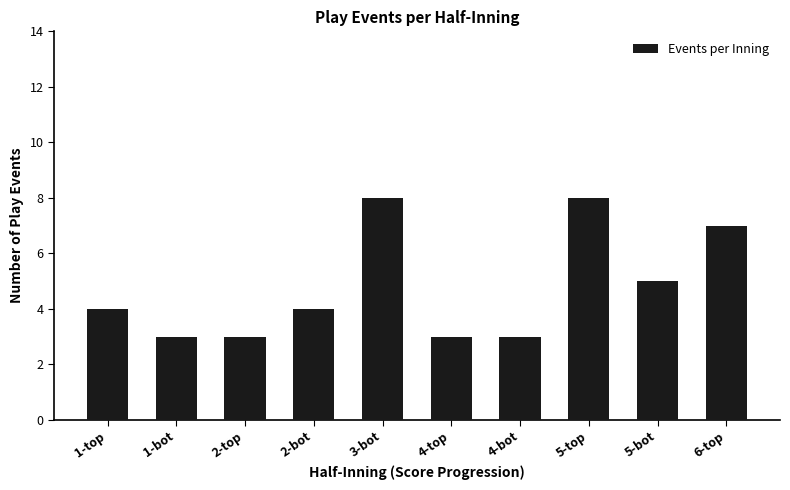

Reading right to left, list all the values displayed in this chart.

6-top=7	5-bot=5	5-top=8	4-bot=3	4-top=3	3-bot=8	2-bot=4	2-top=3	1-bot=3	1-top=4